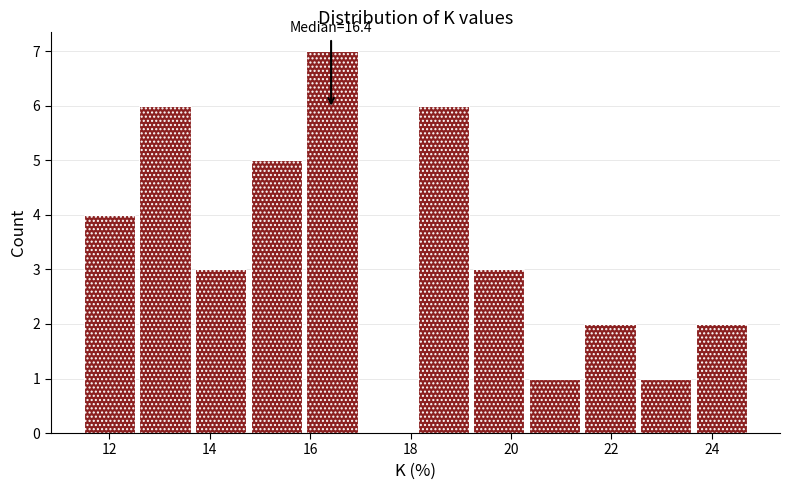

Which range on the x-axis has the tallest bar?

16.0 to 17.0